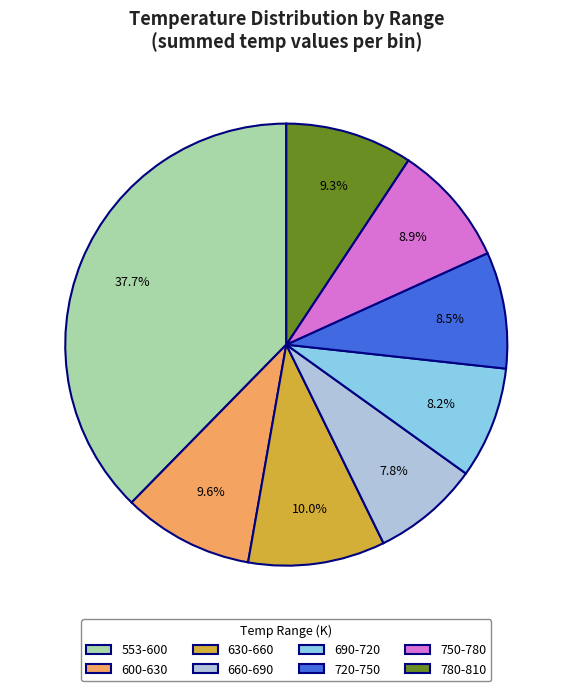

To the nearest percent, what is the average slice percentage?

12%